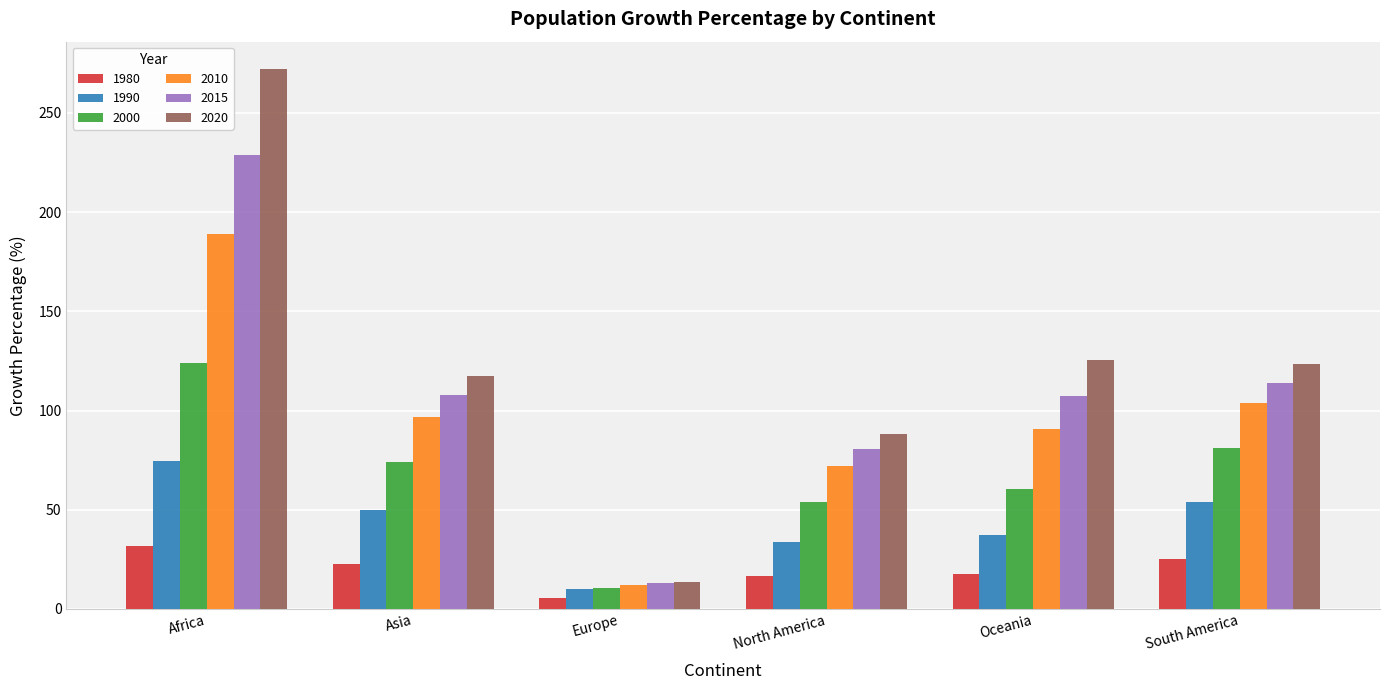

Between Asia and North America, which series saw the biggest shift?

2020